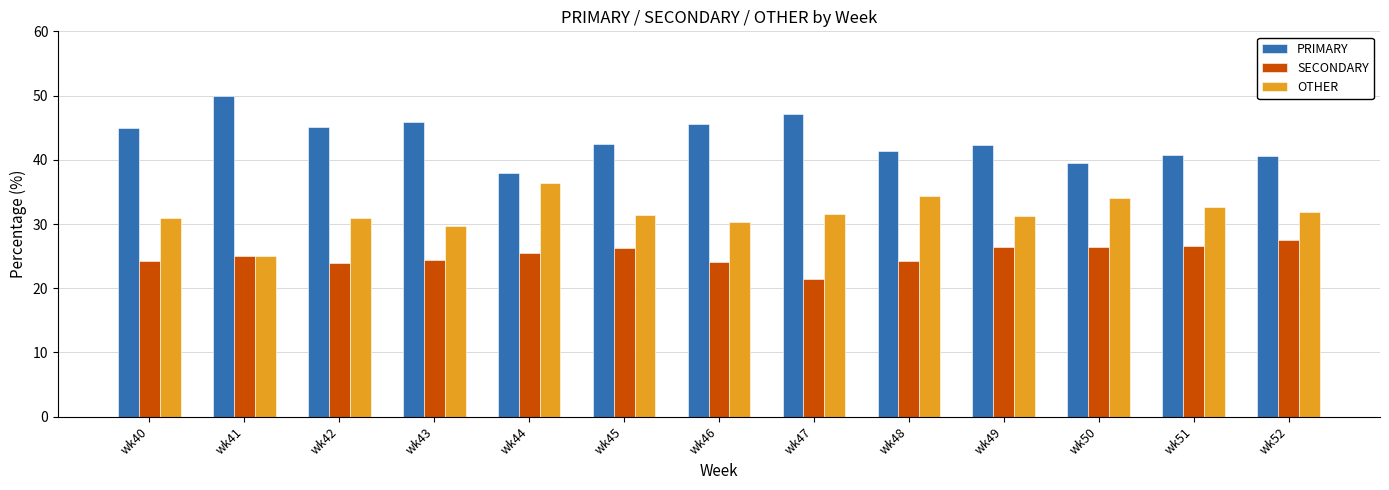

What is the sum of the SECONDARY values at wk51 and wk45?

52.7